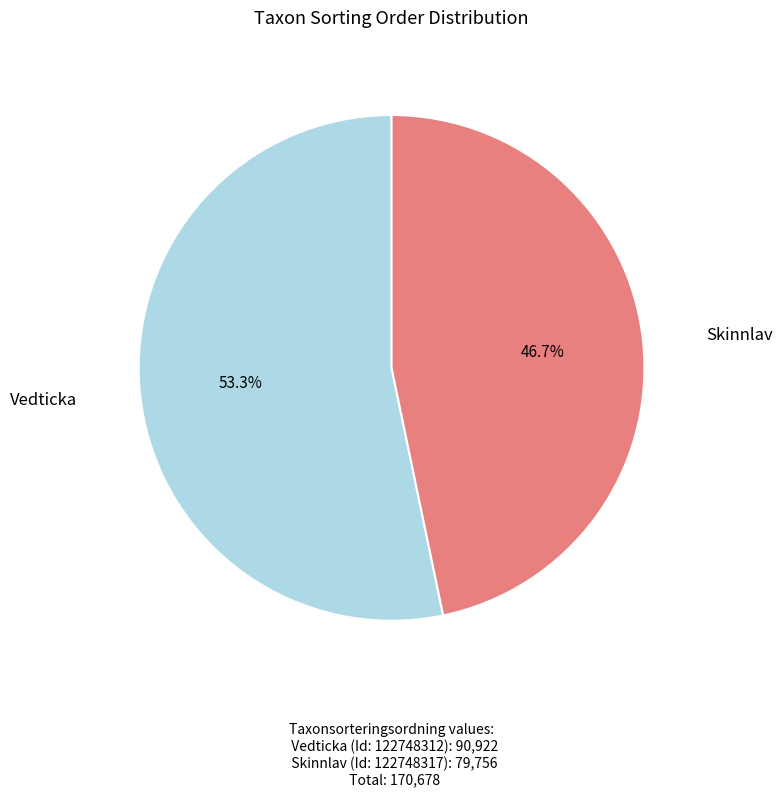

Does any single category account for the majority?

Yes